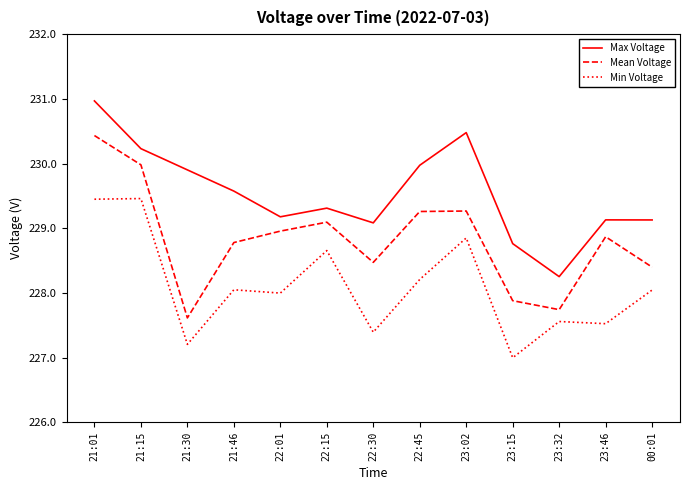

What are all the series names shown in the legend?

Max Voltage, Mean Voltage, Min Voltage